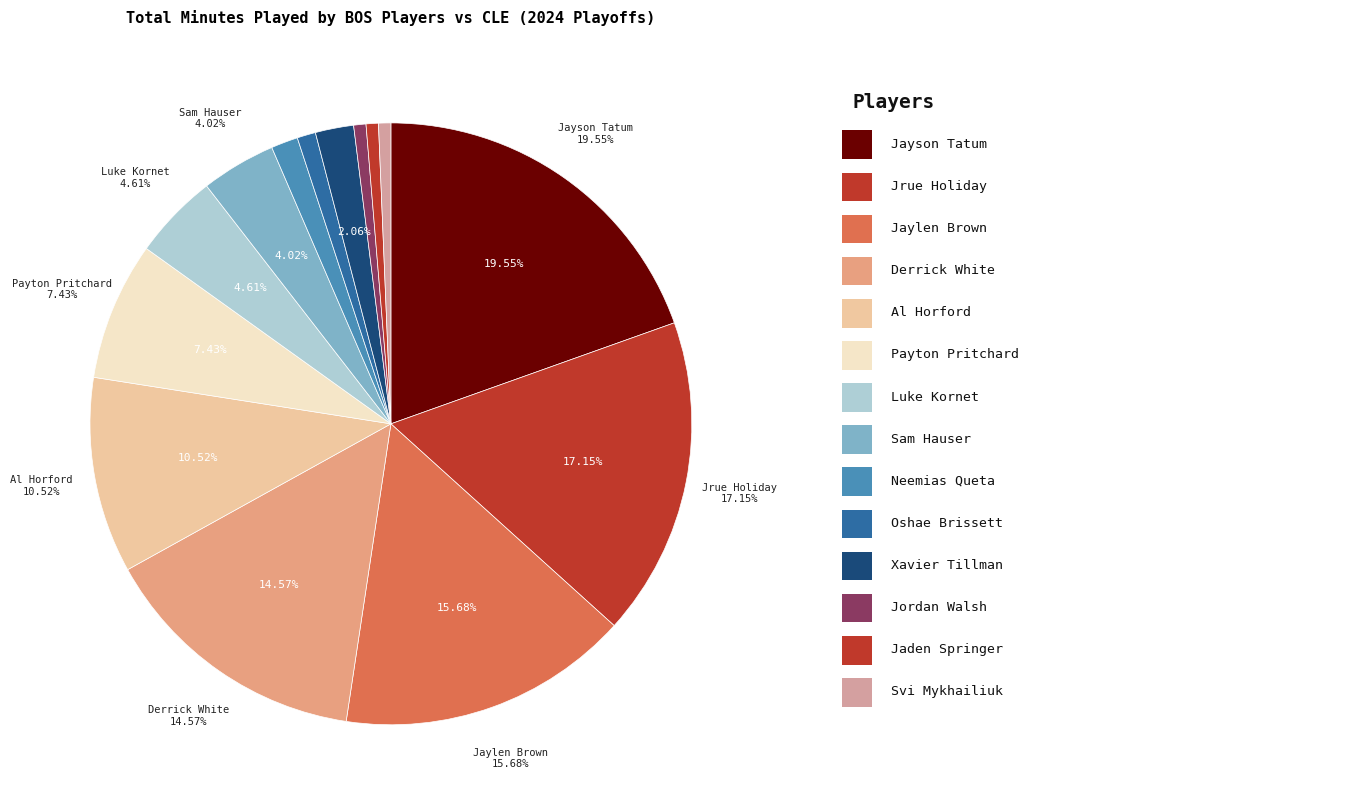

The Oshae Brissett slice represents 1% of the pie. True or false?

True